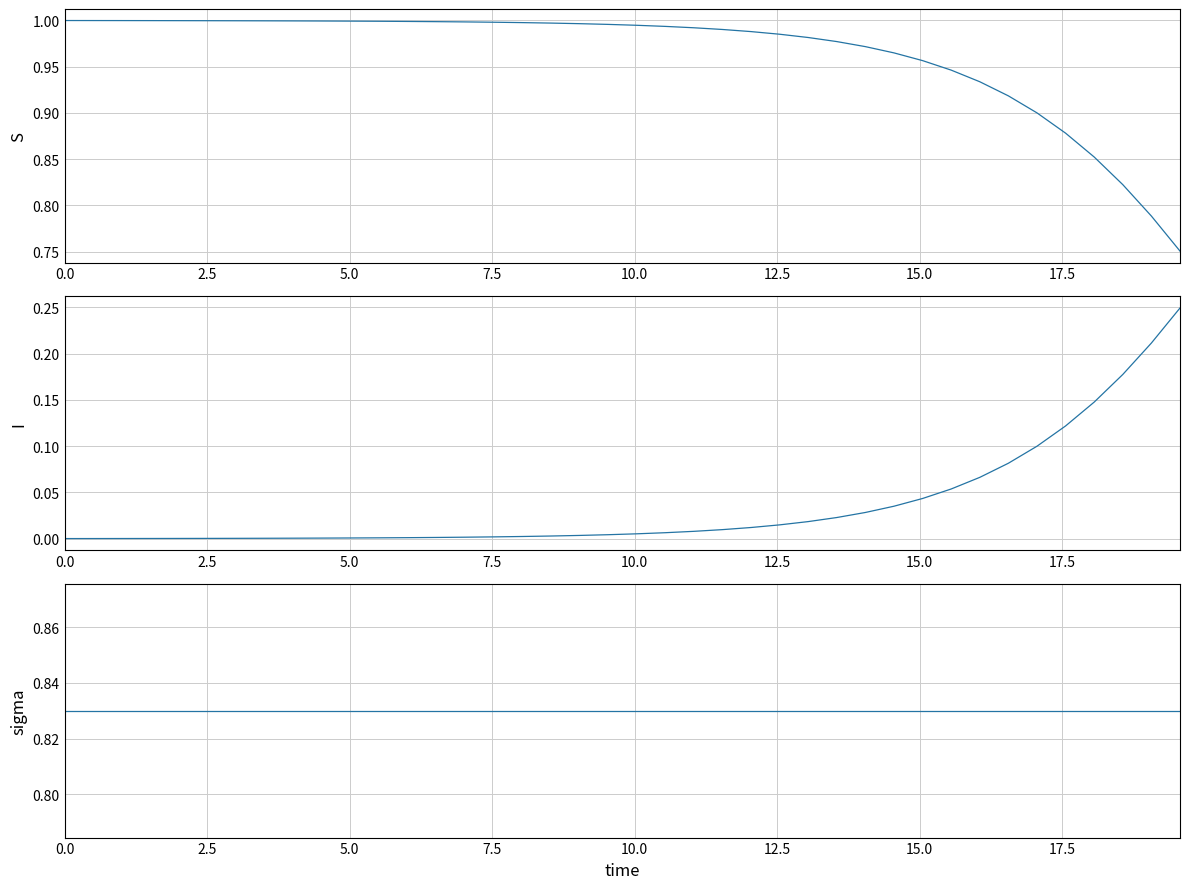

What is the average value of the sigma series?

0.8